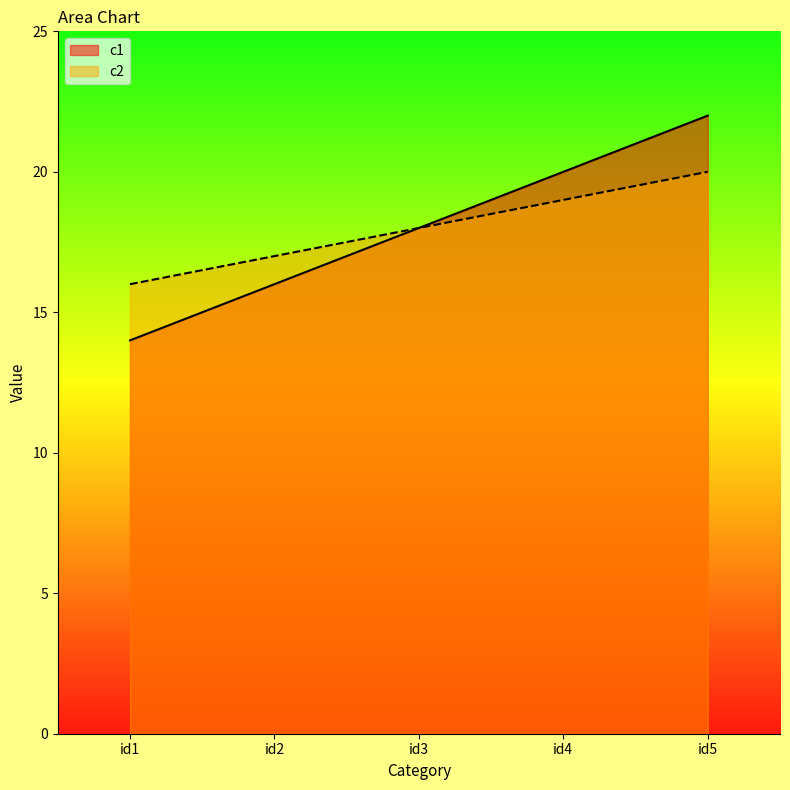

True or false: c2 and c1 intersect in this chart.

False